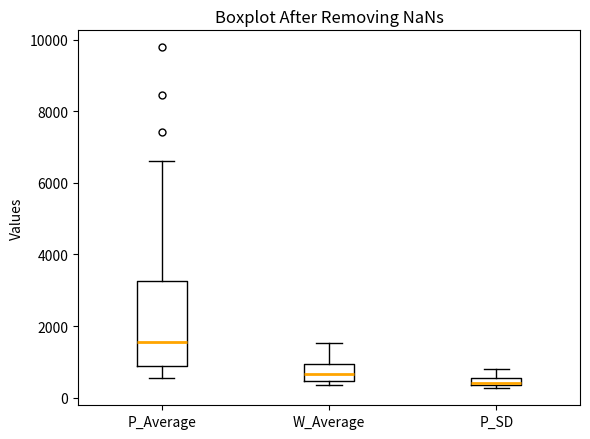

Which box is the tallest, from its lower edge to its upper edge?

P_Average